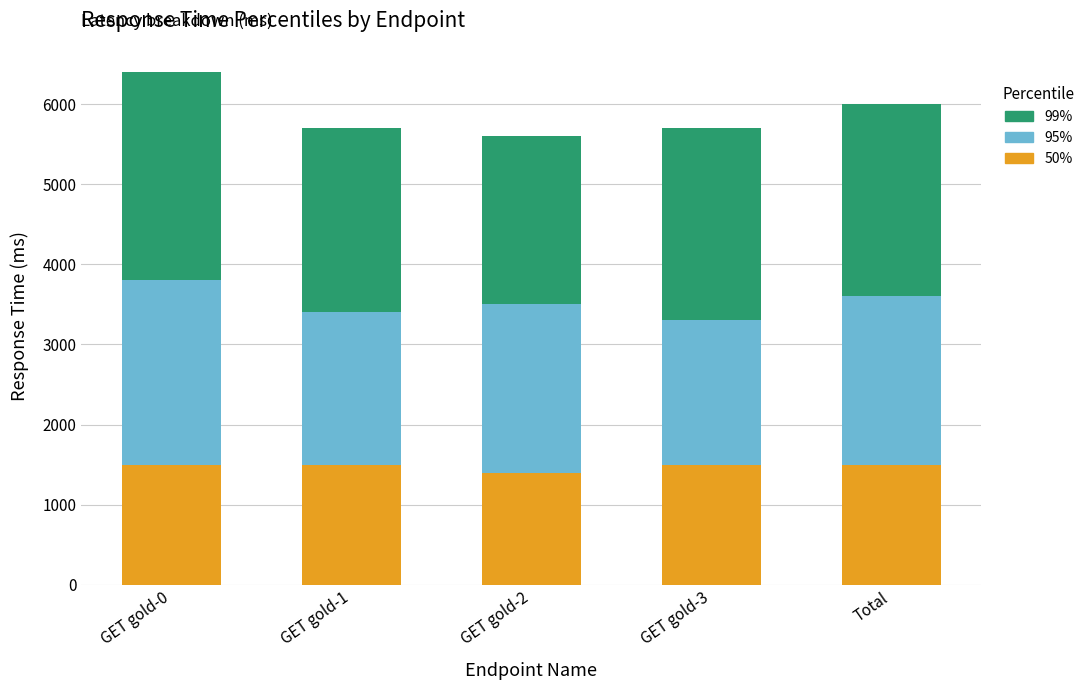

What is the minimum value for 50%?

1400